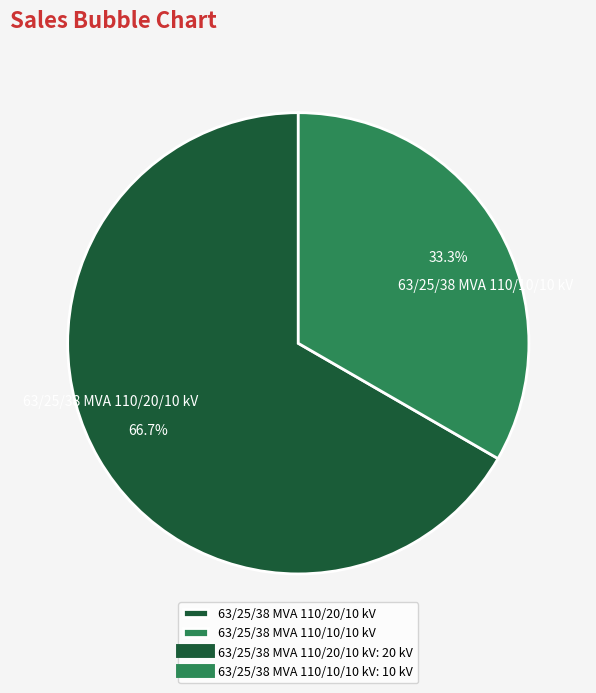

Approximately how many times larger is the value at 63/25/38 MVA 110/20/10 kV compared to 63/25/38 MVA 110/10/10 kV?

2.0